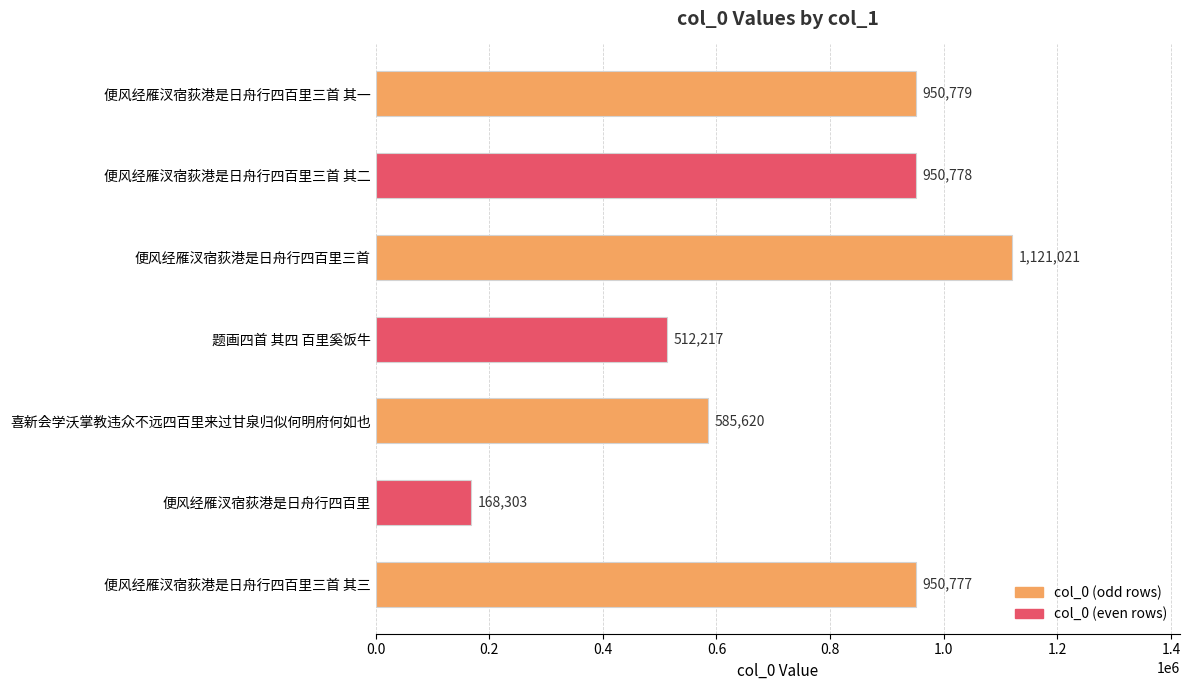

The chart shows a value of 592228 at 便风经雁汊宿荻港是日舟行四百里三首 其一. True or false?

False